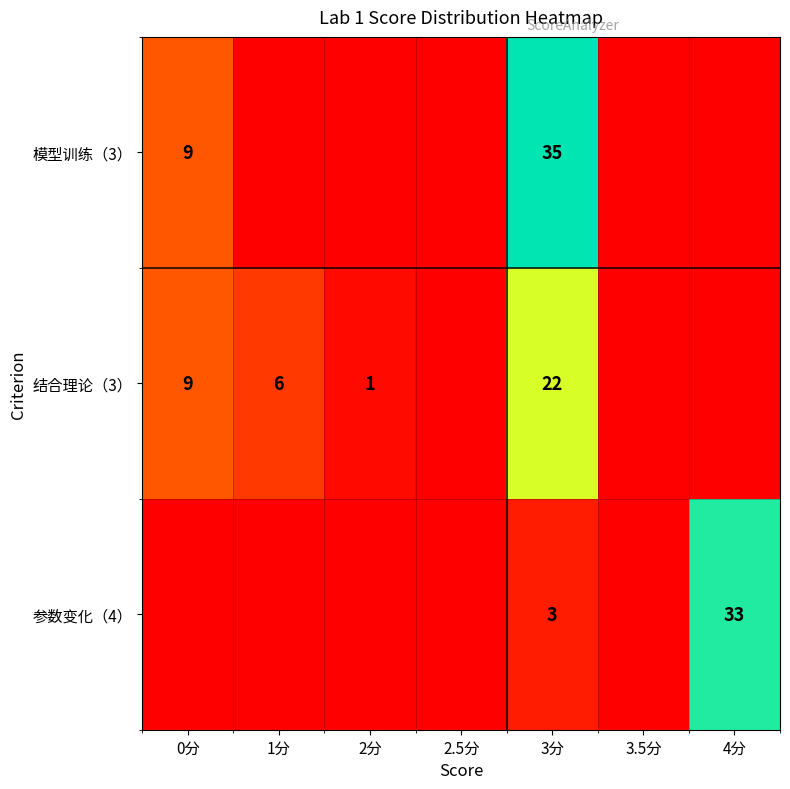

The 结合理论（3） series shows 9 at 0分. True or false?

True